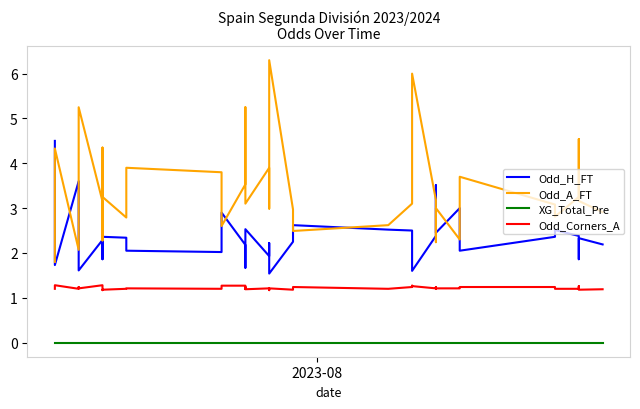

Reading left to right, extract all data points from this chart.

Odd_H_FT: 4.5	1.7	3.6	1.9	1.6	2.3	3.1	1.9	2.4	2.3	2.0	2.0	2.9	2.2	1.8	1.7	2.5	1.9	2.2	1.5	2.2	2.6	2.5	2.5	2.1	1.7	1.6	2.4	3.2	3.5	2.5	3.0	2.0	2.4	2.5	2.4	1.9	1.9	2.3	2.2
Odd_A_FT: 1.8	4.3	2.1	4.0	5.2	3.1	2.3	4.3	3.2	2.8	3.9	3.8	2.6	3.5	4.8	5.2	3.1	3.9	3.0	6.3	3.0	2.5	2.6	3.1	3.7	5.0	6.0	3.2	2.4	2.2	3.0	2.3	3.7	3.1	2.8	3.2	4.5	4.5	3.2	2.9
XG_Total_Pre: 0.0	0.0	0.0	0.0	0.0	0.0	0.0	0.0	0.0	0.0	0.0	0.0	0.0	0.0	0.0	0.0	0.0	0.0	0.0	0.0	0.0	0.0	0.0	0.0	0.0	0.0	0.0	0.0	0.0	0.0	0.0	0.0	0.0	0.0	0.0	0.0	0.0	0.0	0.0	0.0
Odd_Corners_A: 1.2	1.3	1.2	1.2	1.2	1.3	1.2	1.2	1.2	1.2	1.2	1.2	1.3	1.3	1.2	1.2	1.2	1.2	1.2	1.2	1.2	1.2	1.2	1.2	1.3	1.3	1.3	1.2	1.2	1.2	1.2	1.2	1.2	1.2	1.2	1.2	1.2	1.3	1.2	1.2